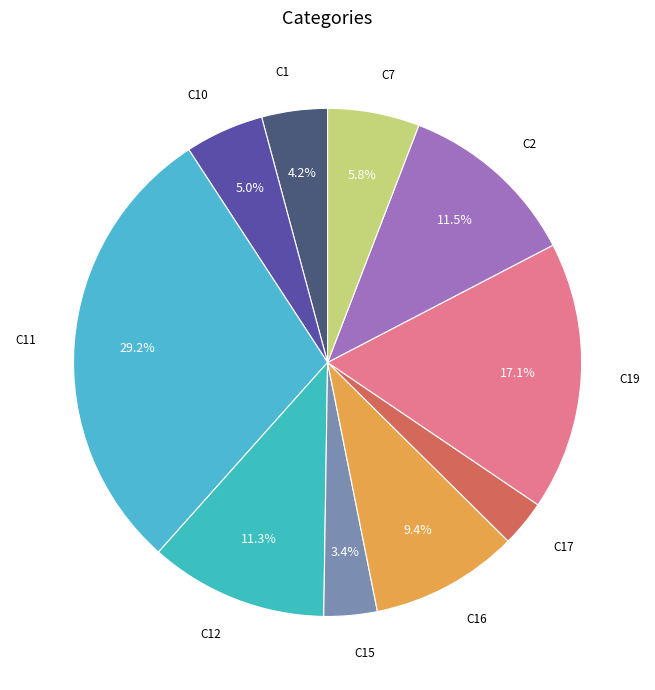

How many slices are in this pie chart?

10